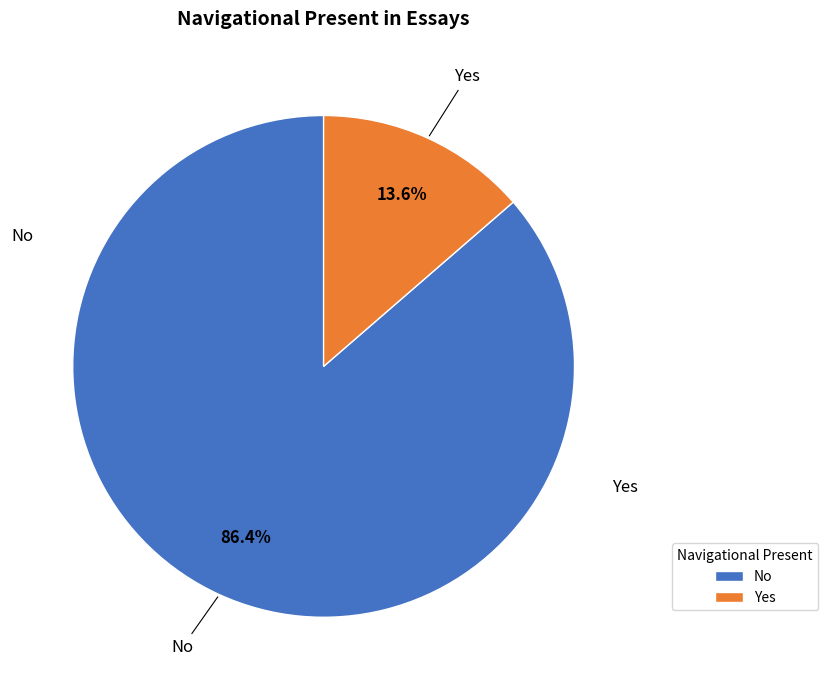

Combined, what portion of the pie is No and Yes?

100.0%